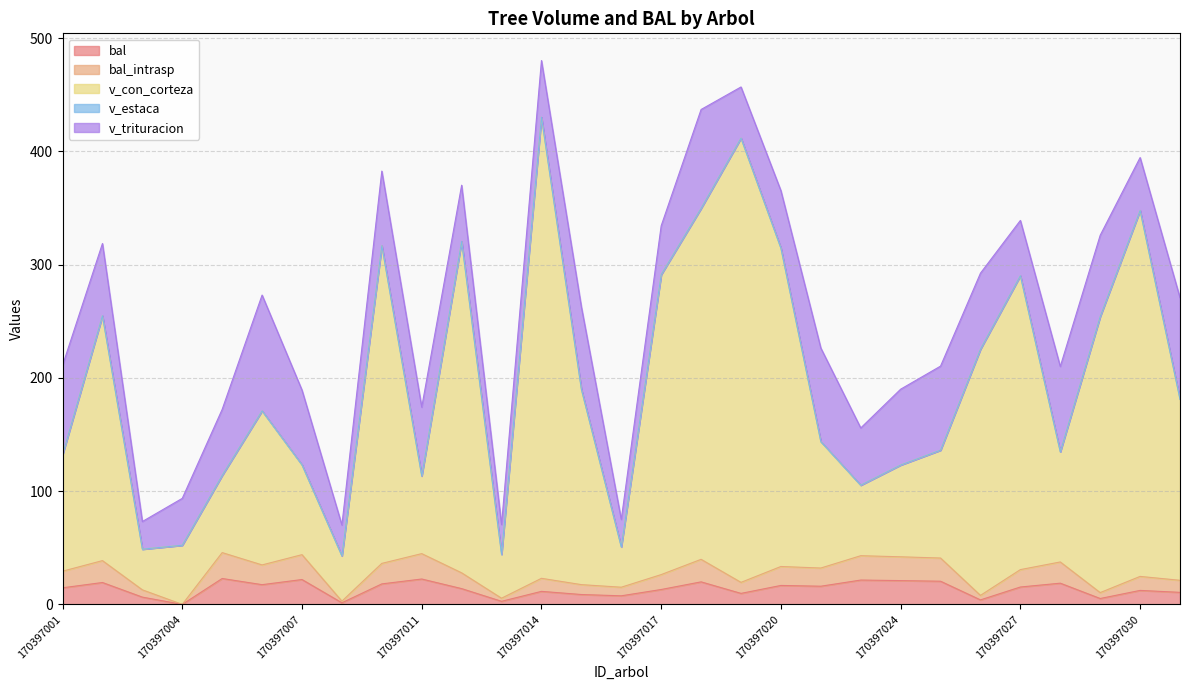

The v_con_corteza series shows 189.7 at 170397007. True or false?

False